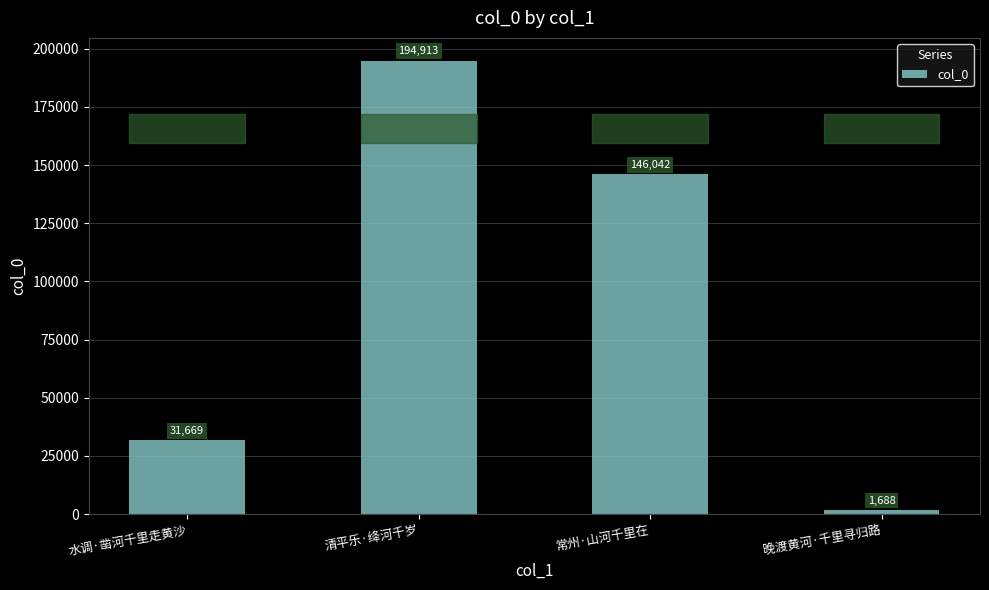

The value at 水调·凿河千里走黄沙 is 31669. True or false?

True